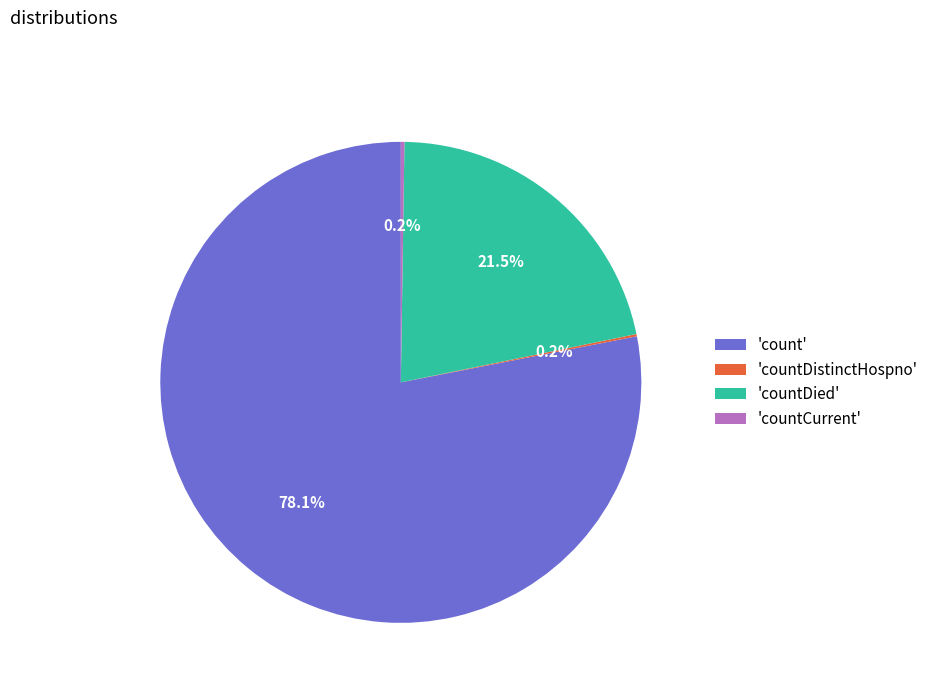

Which slice represents more than half of the pie?

'count'